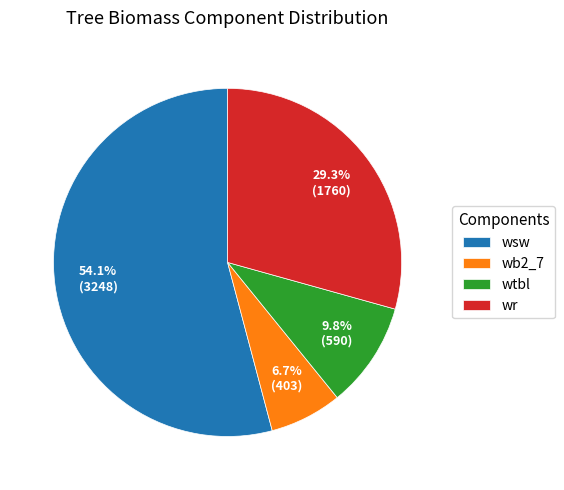

How many slices are in this pie chart?

4